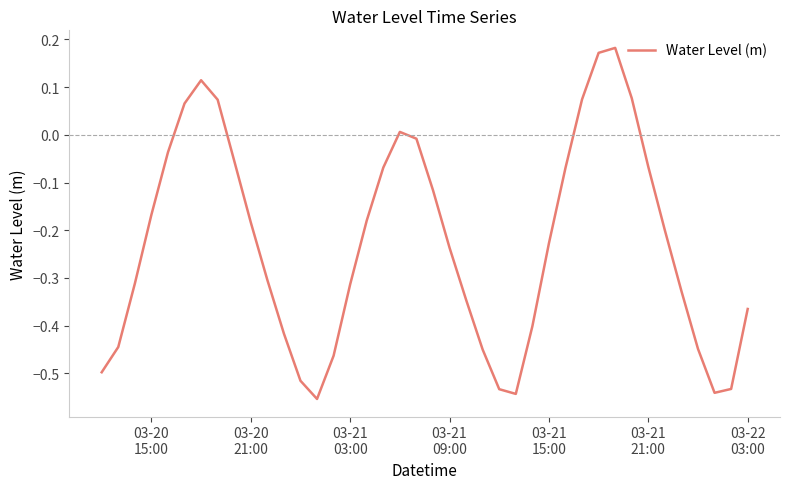

How many lines are shown in the chart?

1